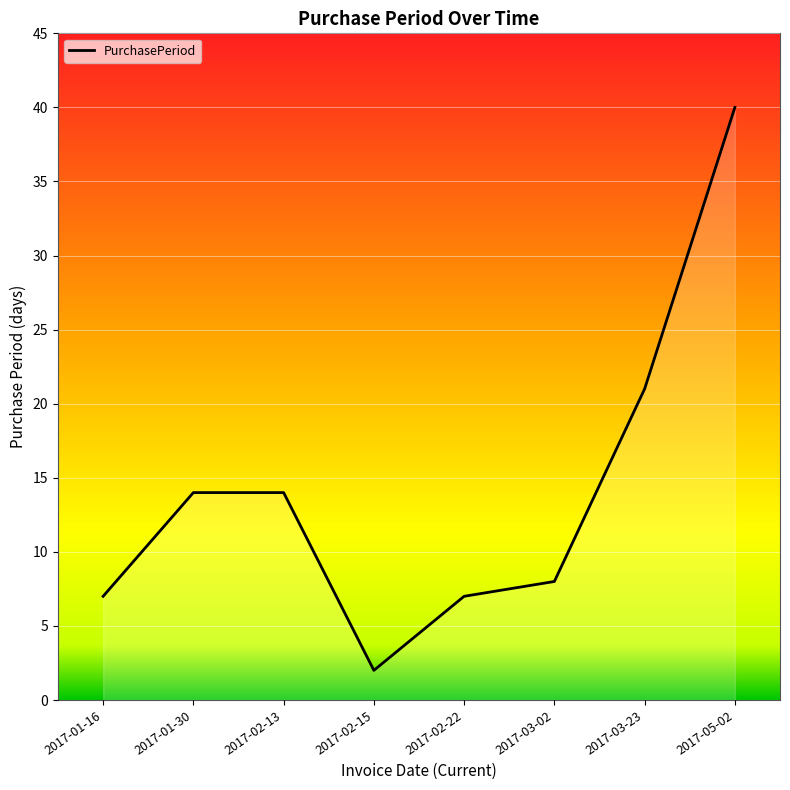

Reading left to right, what are all the values shown in this chart?

7	14	14	2	7	8	21	40